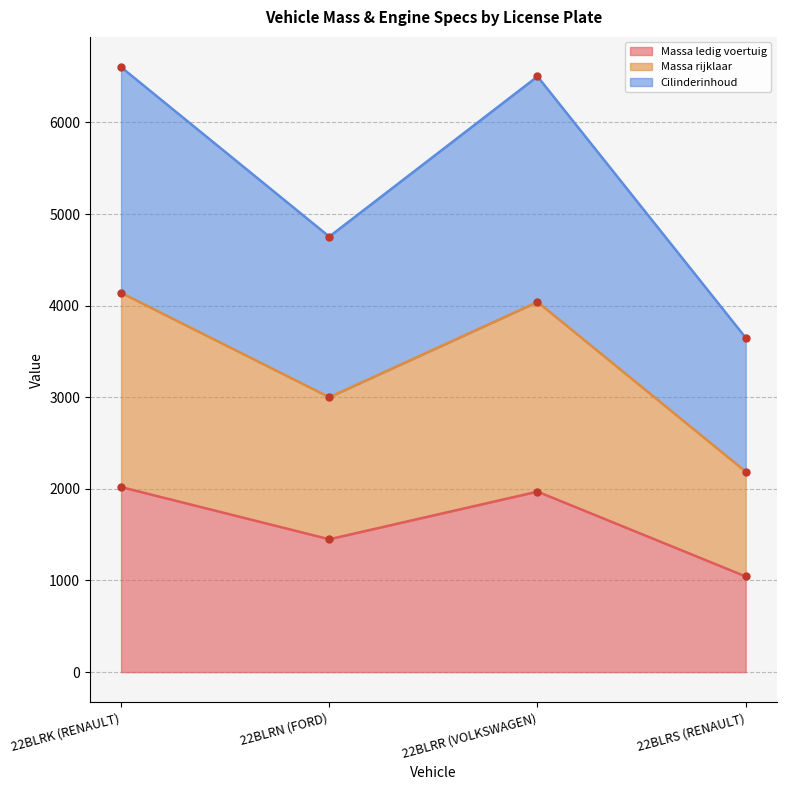

The Cilinderinhoud series shows 5217 at 22BLRS (RENAULT). True or false?

False